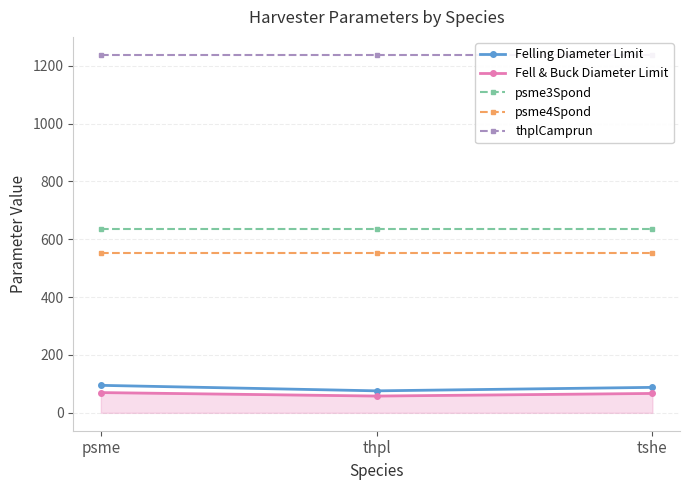

What is the label of the 2nd point from the left?

thpl